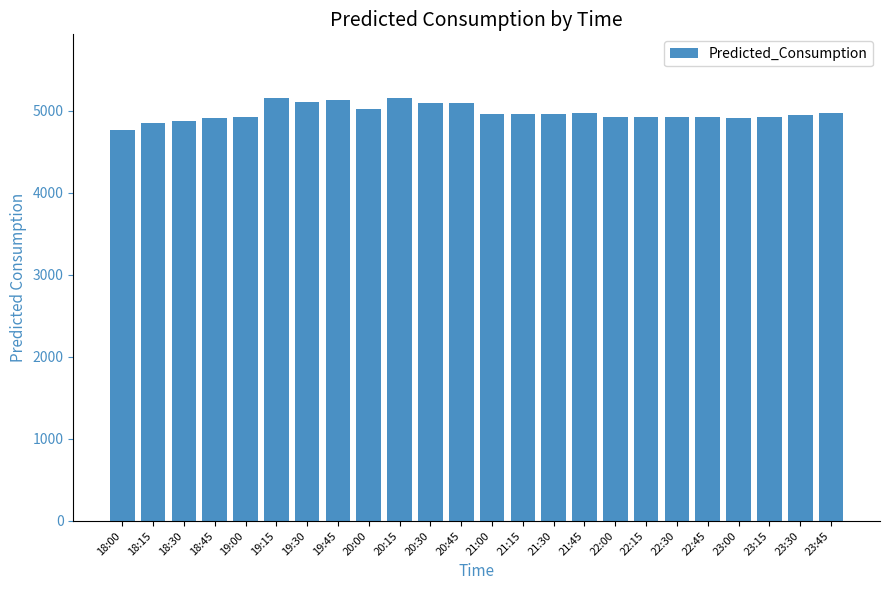

Approximately how many times larger is the value at 21:15 compared to 20:15?

1.0